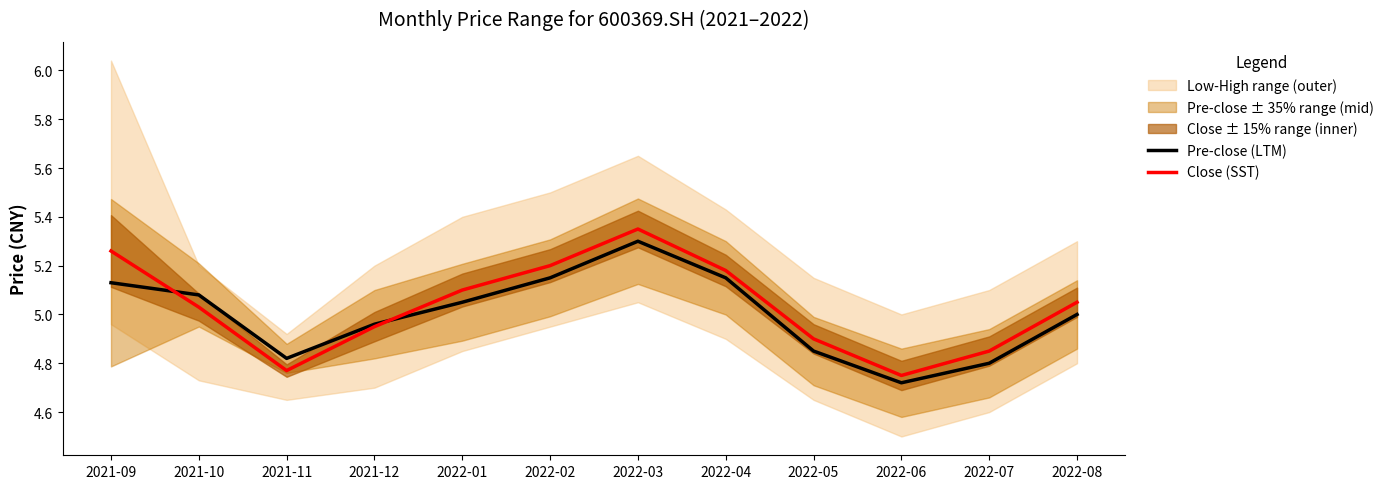

Which series changed the most between 2021-09 and 2022-06?

Close (SST)